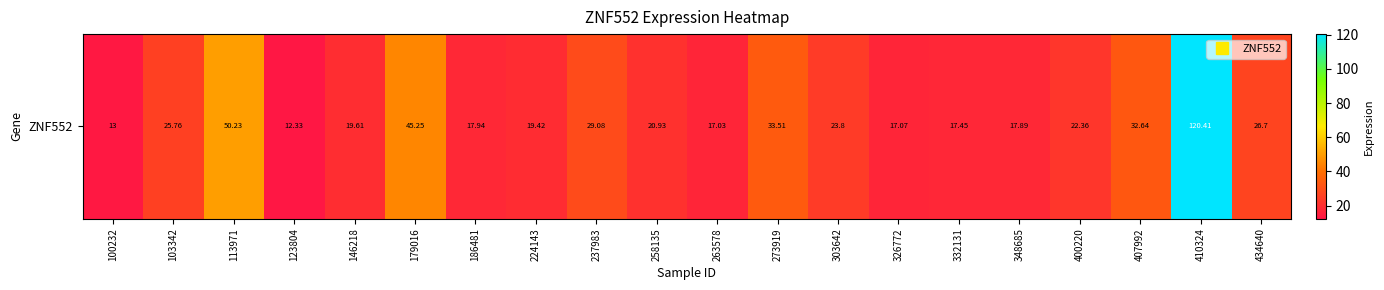

At which label does the data first exceed 22?

103342